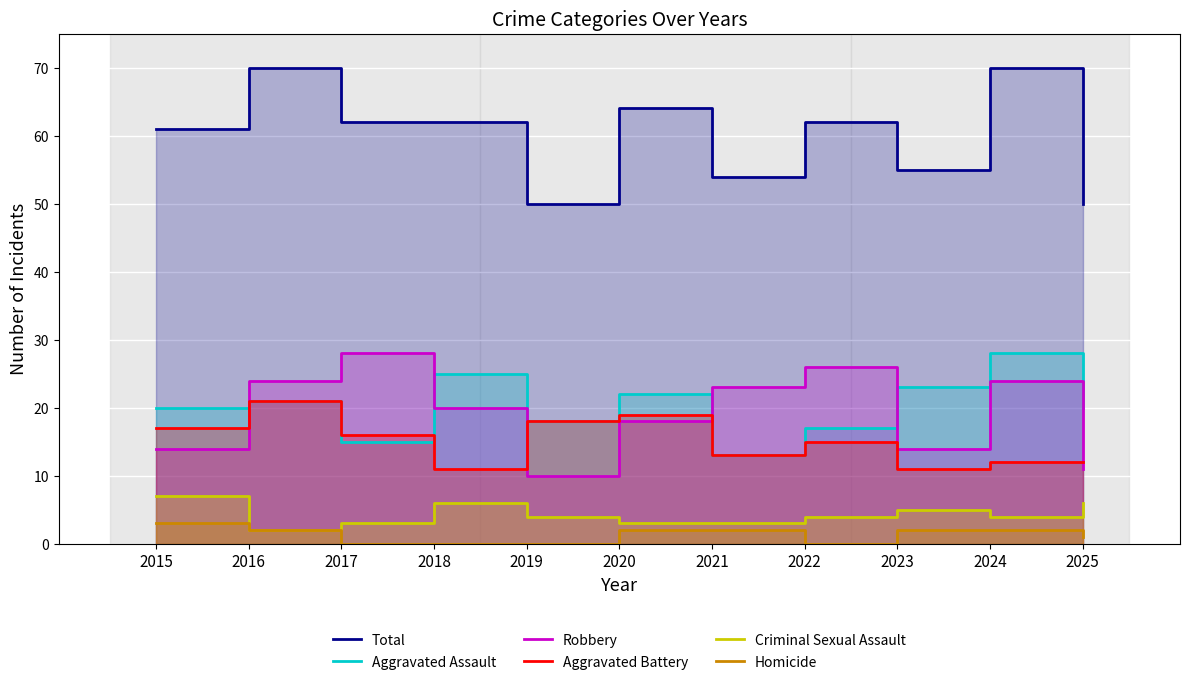

How many distinct data groups are displayed?

6